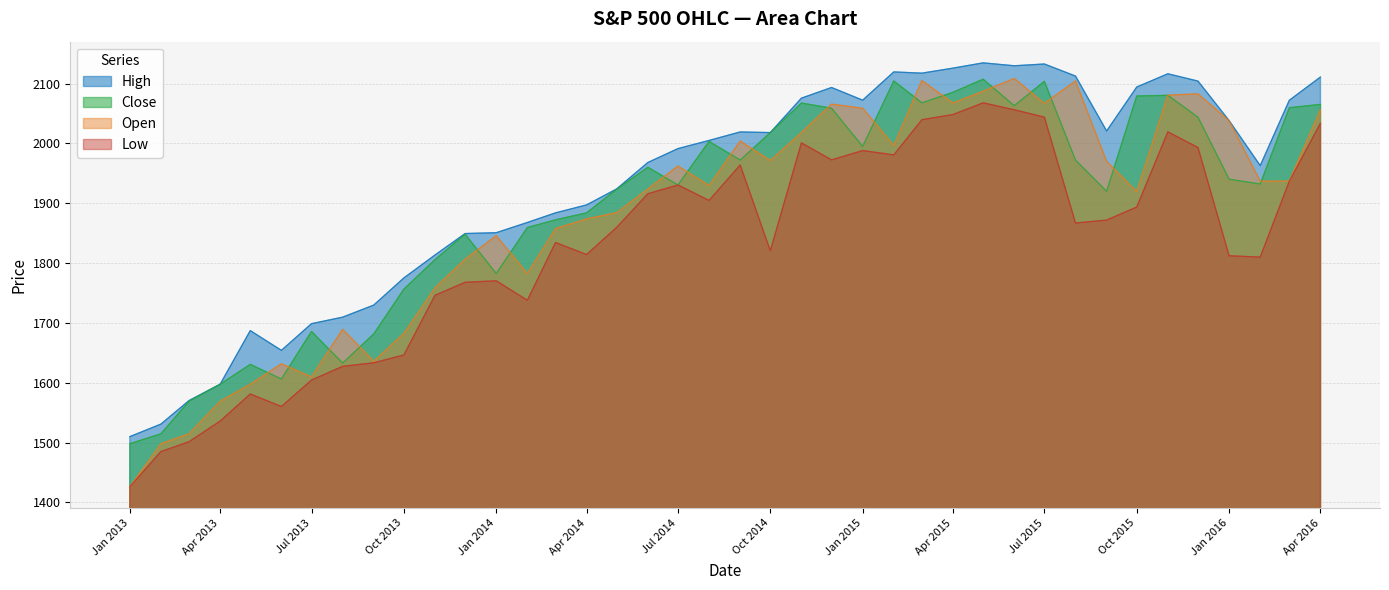

Which series has the largest range (max minus min)?

Open